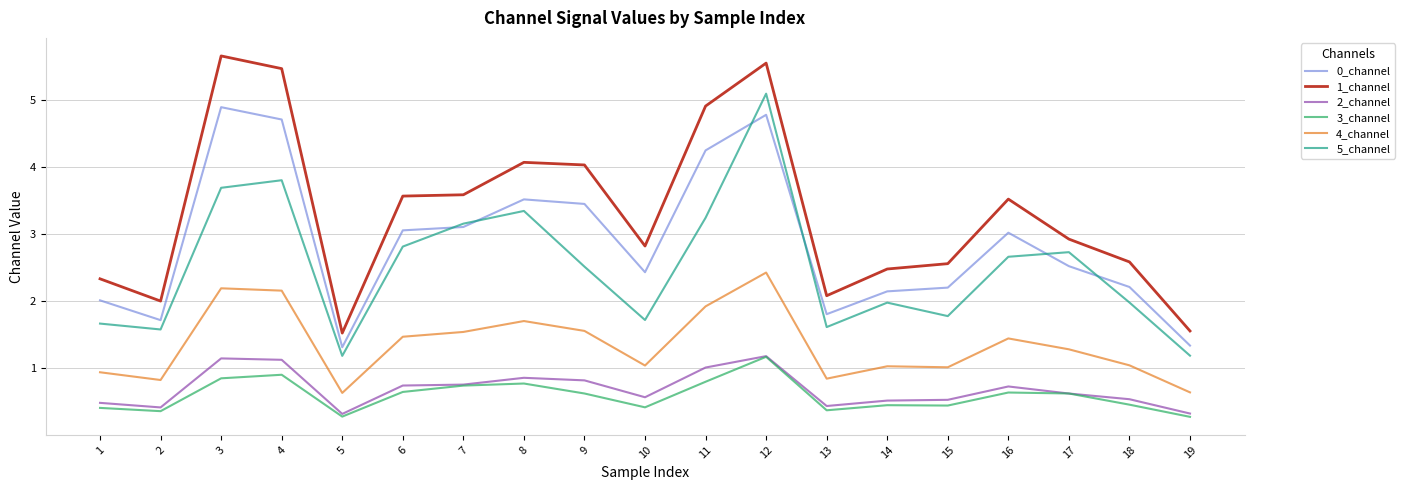

True or false: 1_channel and 2_channel intersect in this chart.

False